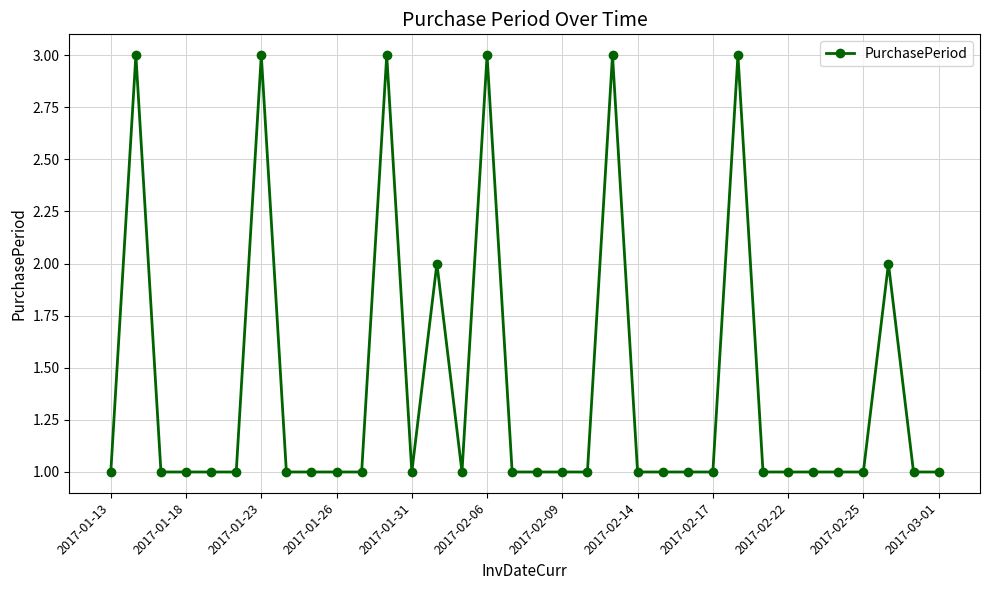

What is the sum of all values?

48